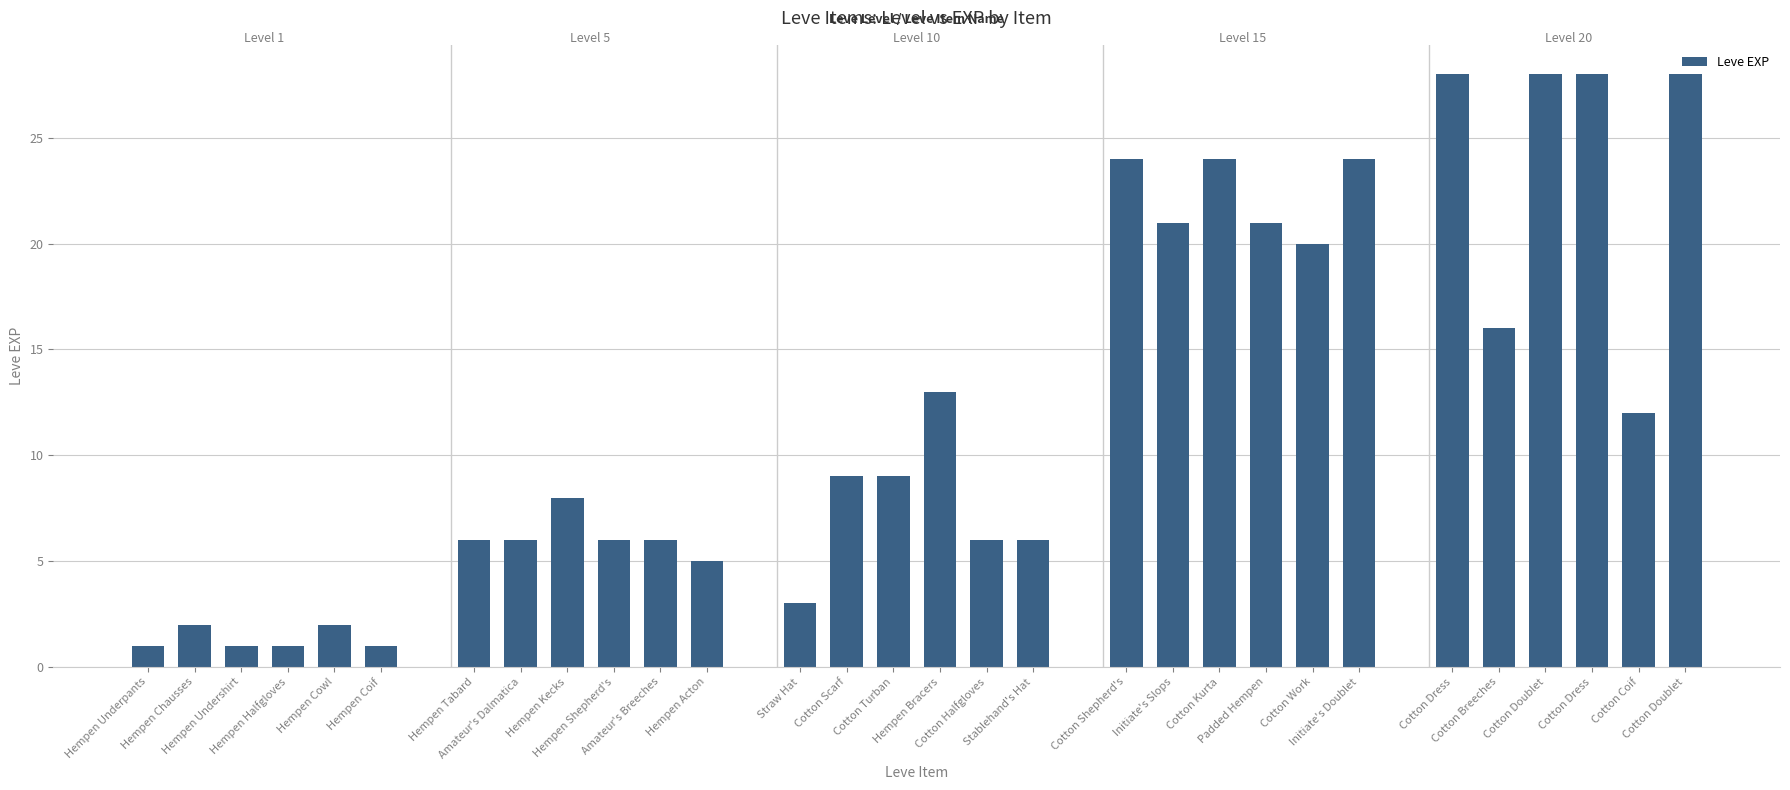

Reading right to left, list all the values displayed in this chart.

Cotton Doublet=28	Cotton Coif=12	Cotton Dress=28	Cotton Doublet=28	Cotton Breeches=16	Cotton Dress=28	Initiate's Doublet=24	Cotton Work=20	Padded Hempen=21	Cotton Kurta=24	Initiate's Slops=21	Cotton Shepherd's=24	Stablehand's Hat=6	Cotton Halfgloves=6	Hempen Bracers=13	Cotton Turban=9	Cotton Scarf=9	Straw Hat=3	Hempen Acton=5	Amateur's Breeches=6	Hempen Shepherd's=6	Hempen Kecks=8	Amateur's Dalmatica=6	Hempen Tabard=6	Hempen Coif=1	Hempen Cowl=2	Hempen Halfgloves=1	Hempen Undershirt=1	Hempen Chausses=2	Hempen Underpants=1